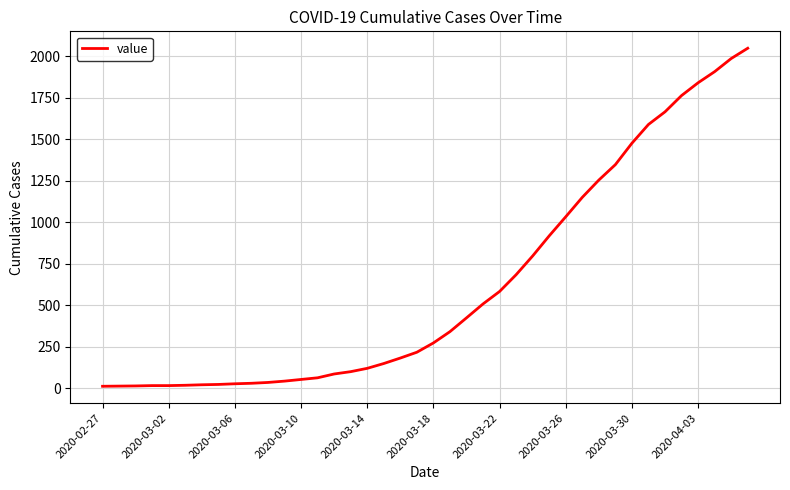

What is the greatest value displayed?

2049